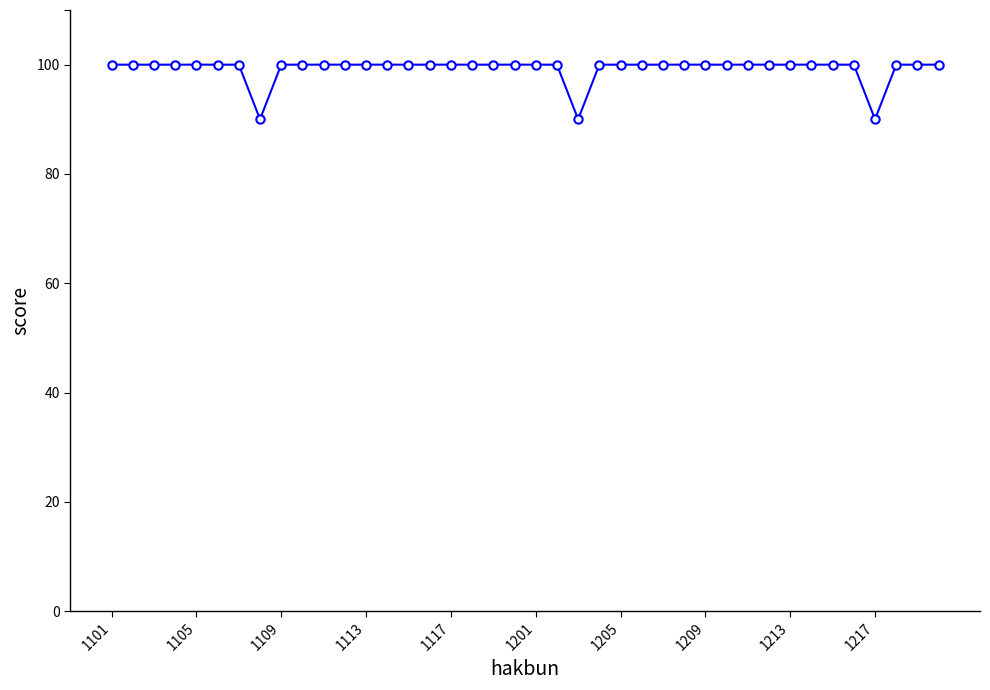

What is the difference between the second highest and minimum values?

10